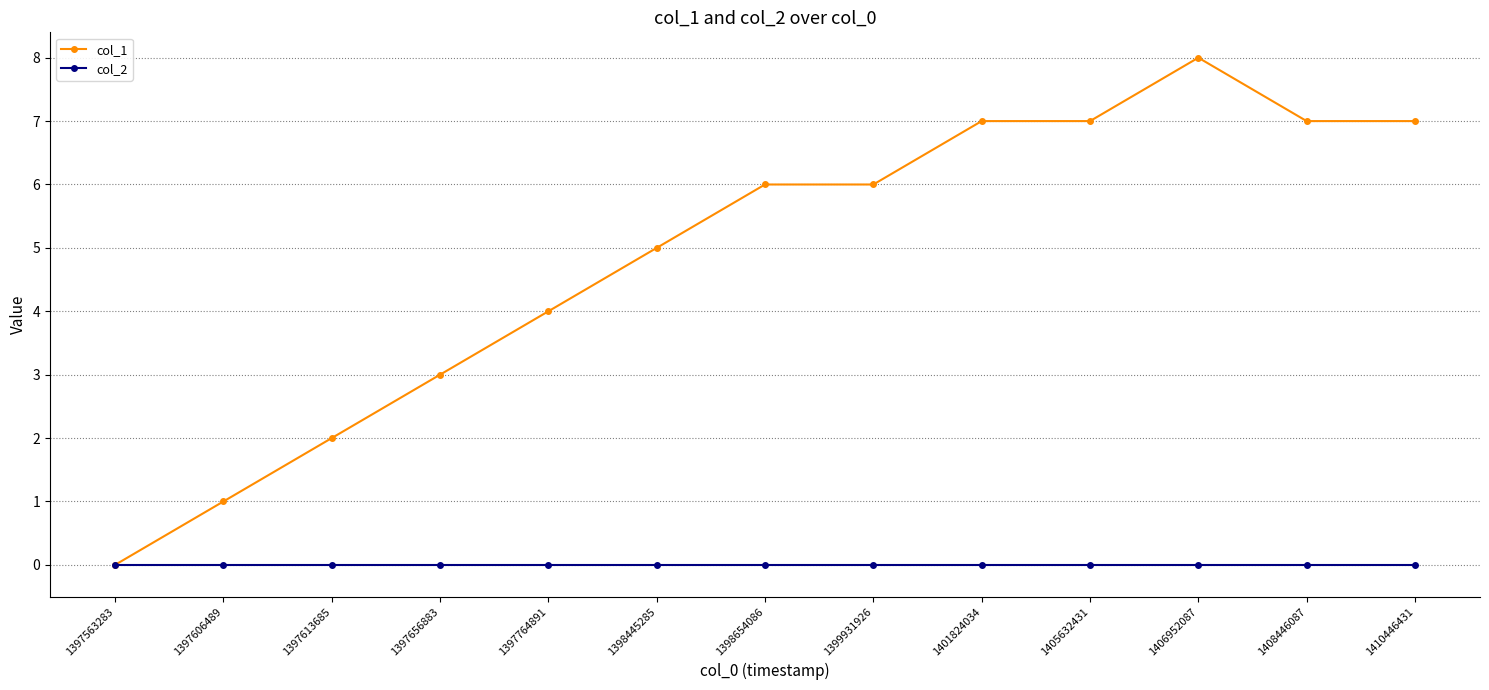

Is this an area chart (filled region under the line)?

No